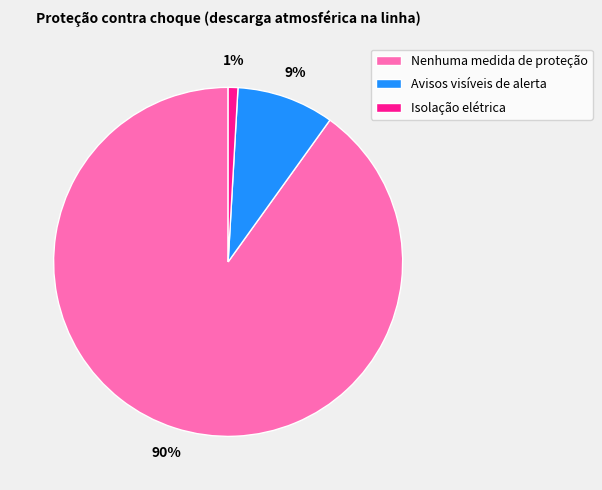

Which has a higher value, Nenhuma medida de proteção or Avisos visíveis de alerta?

Nenhuma medida de proteção